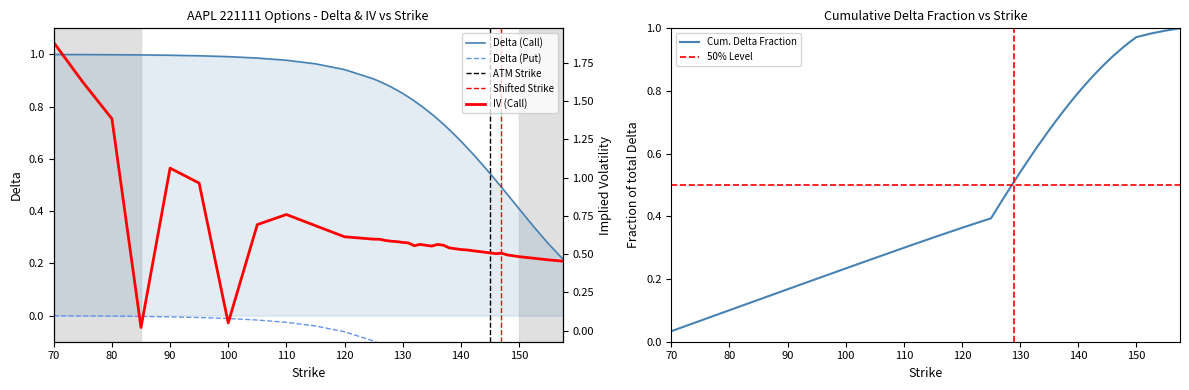

At which label does Cum. Delta Fraction reach its minimum?

70